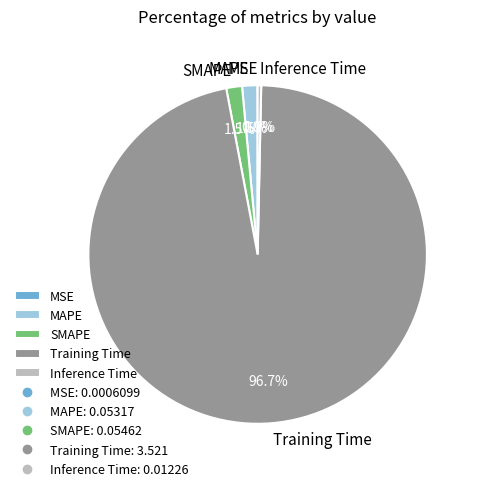

Is there any slice that represents more than half of the pie?

Yes